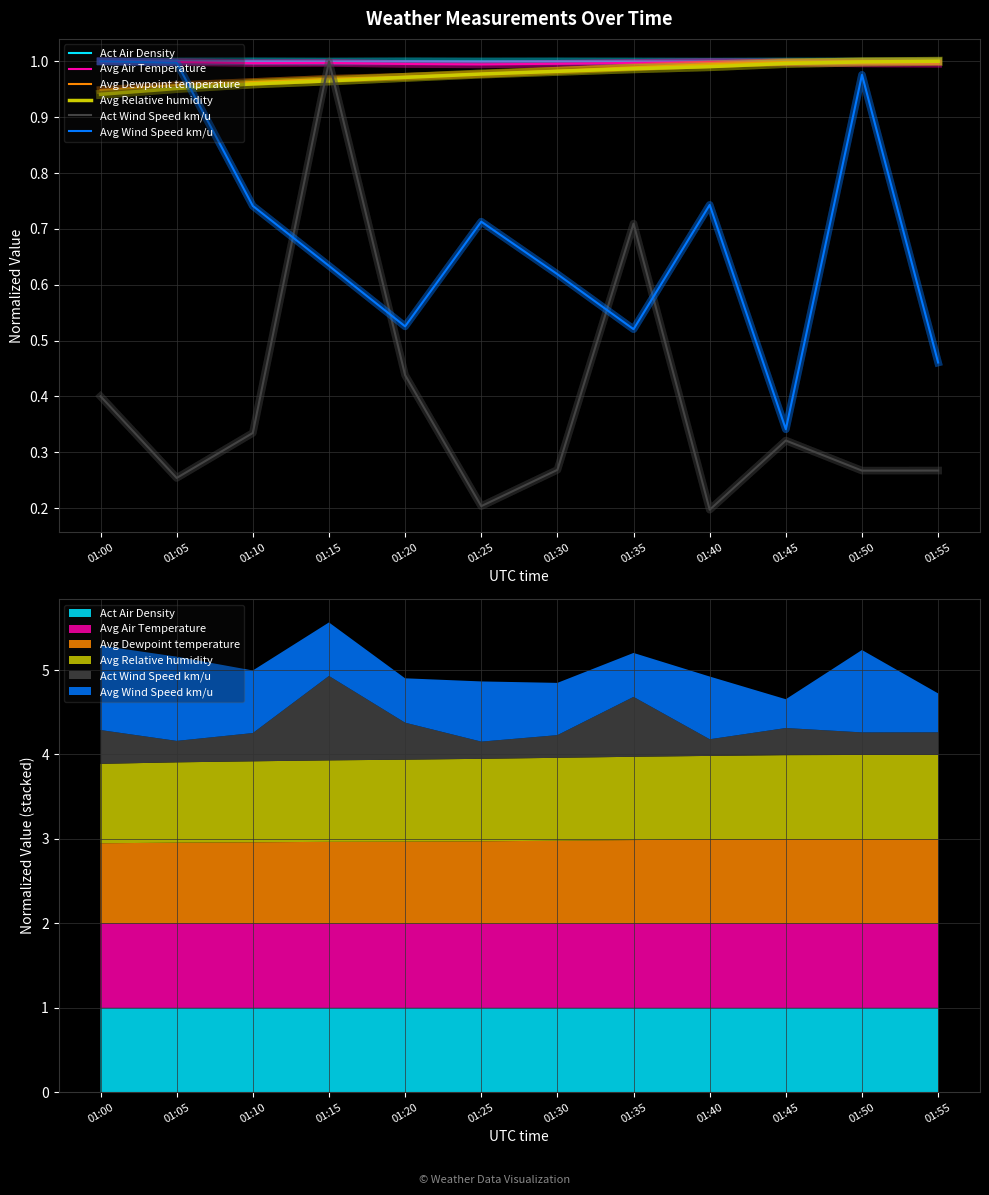

Is the value of Act Air Density at 01:45 greater than the value of Avg Air Temperature at 01:10?

Yes